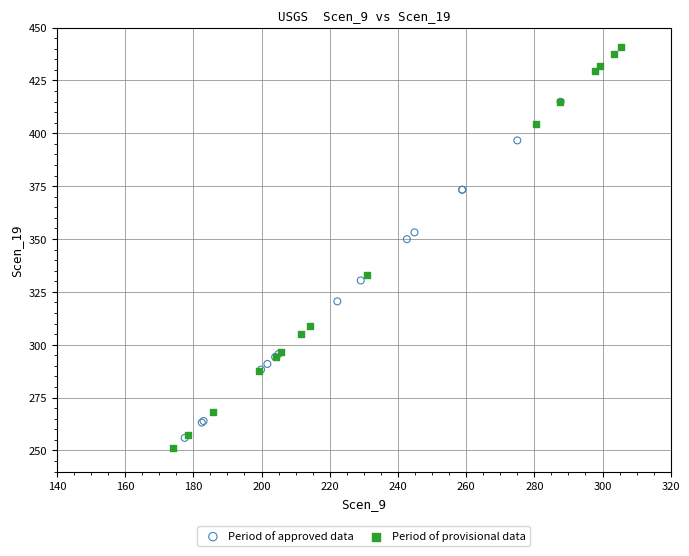

Which series reaches the minimum Y coordinate?

Period of provisional data